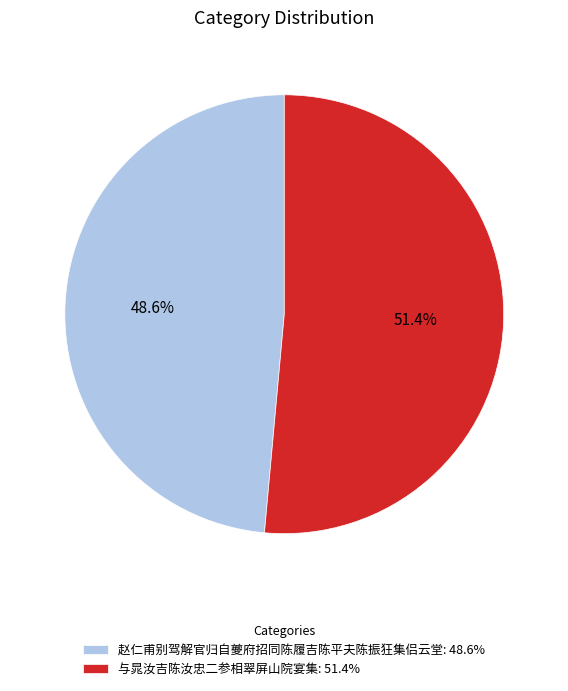

Which slice is the largest?

与晁汝吉陈汝忠二参相翠屏山院宴集